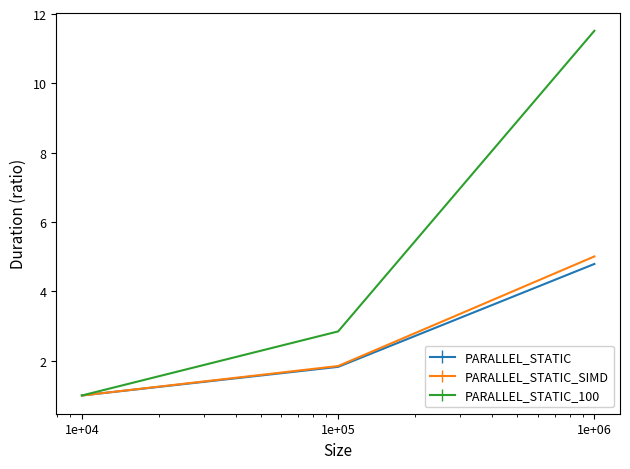

What is the lowest value of the PARALLEL_STATIC_100 series?

1.0